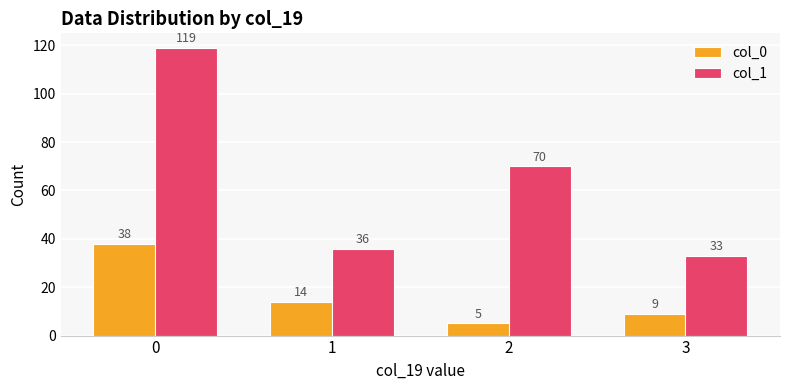

Reading left to right, list all the values displayed in this chart.

col_0: 0=38	1=14	2=5	3=9
col_1: 0=119	1=36	2=70	3=33